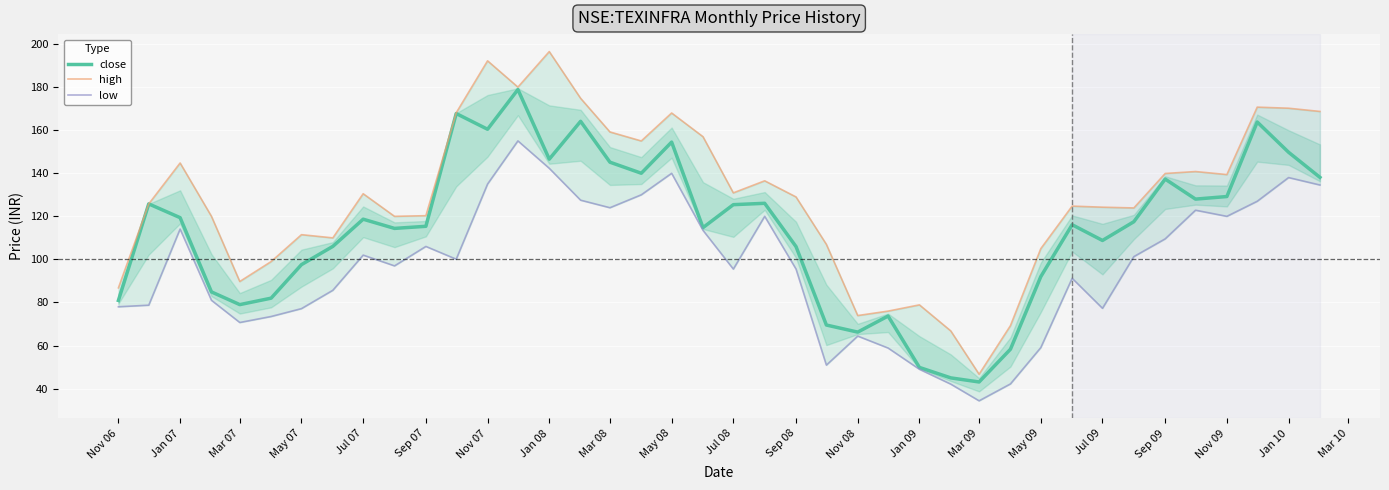

What is the lowest value of the close series?

43.1